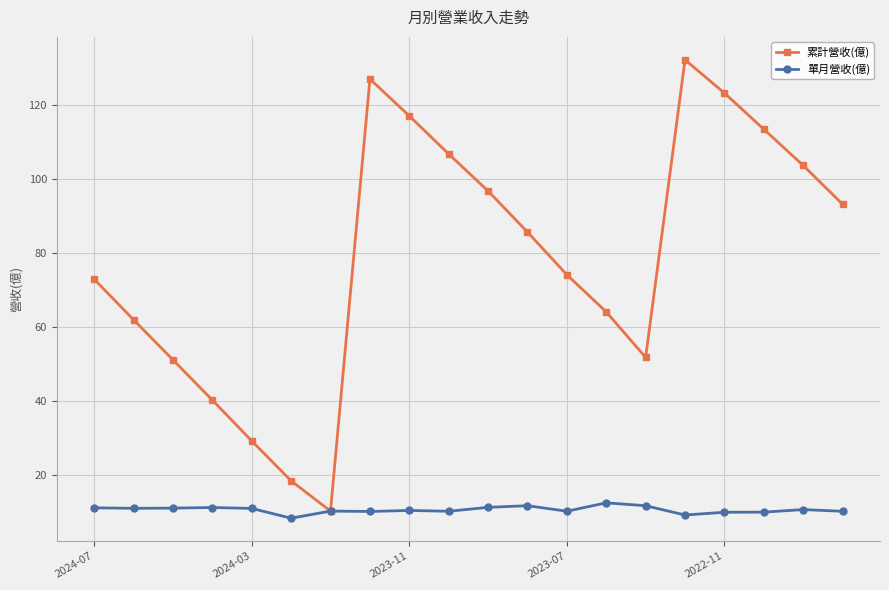

How many lines are shown in the chart?

2